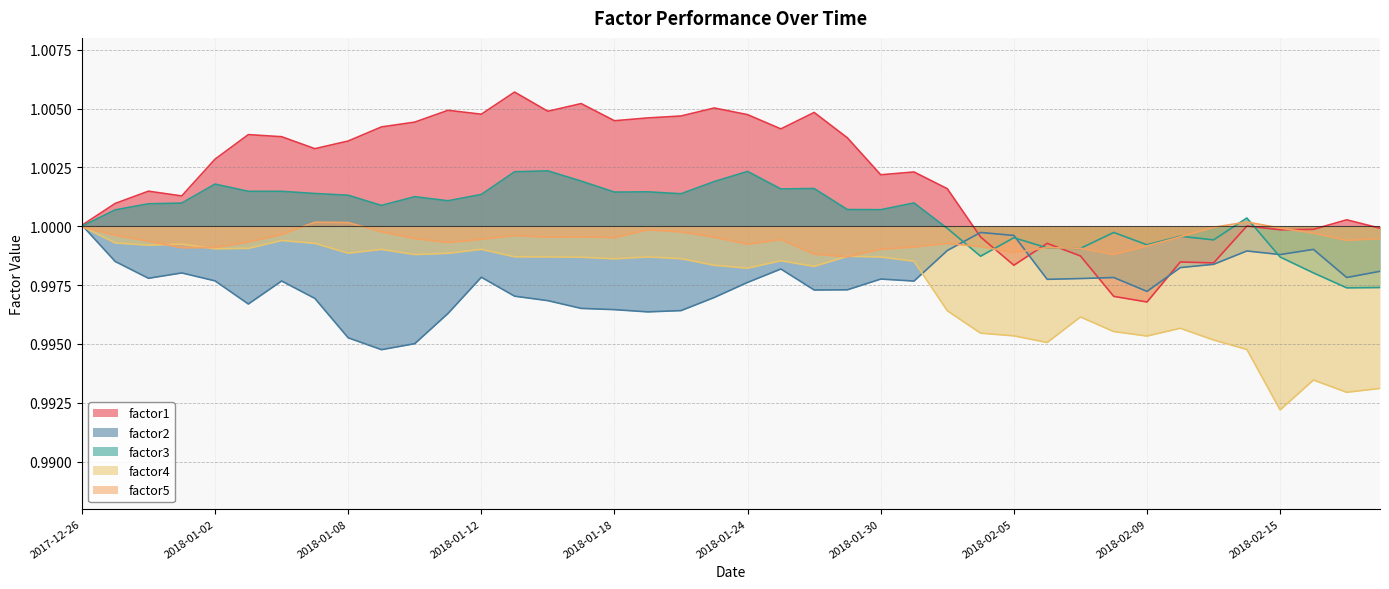

Rank the series by their maximum value, from lowest to highest.

factor4, factor2, factor5, factor3, factor1